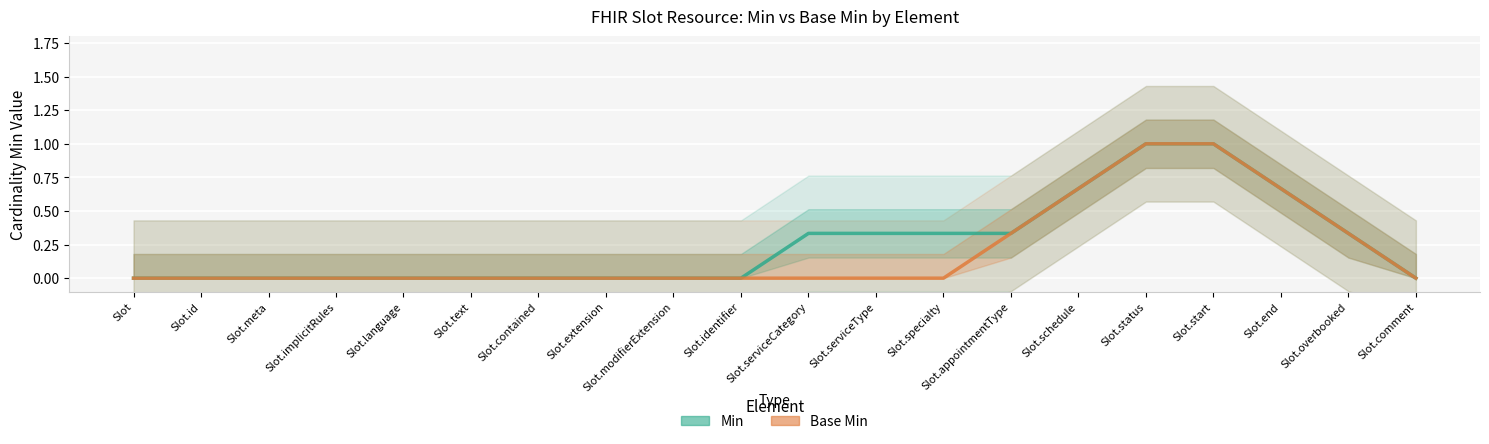

Is it true that Base Min equals 0.7 at Slot.identifier?

False